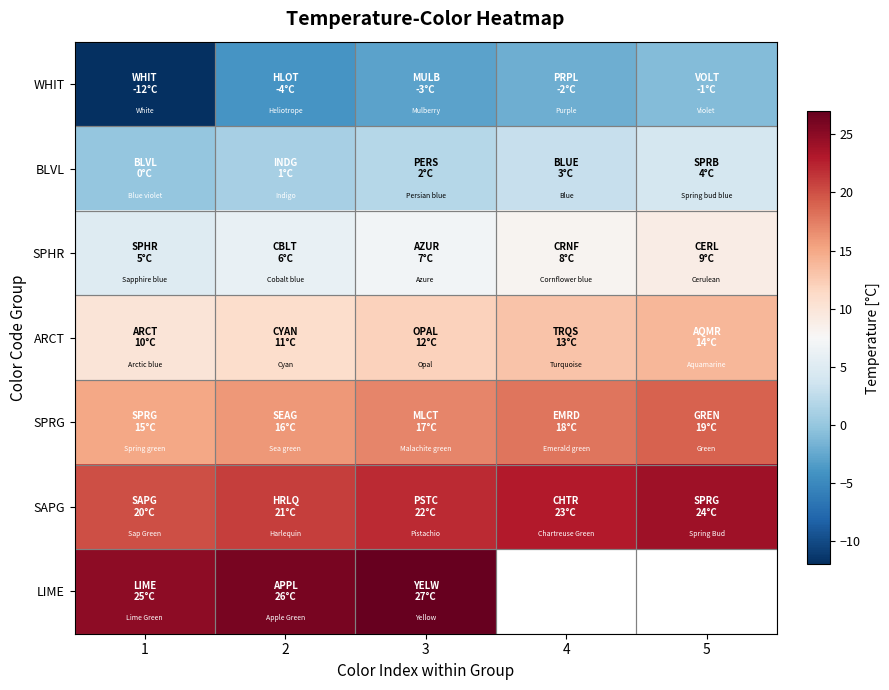

Which series has the largest total across all categories?

SAPG